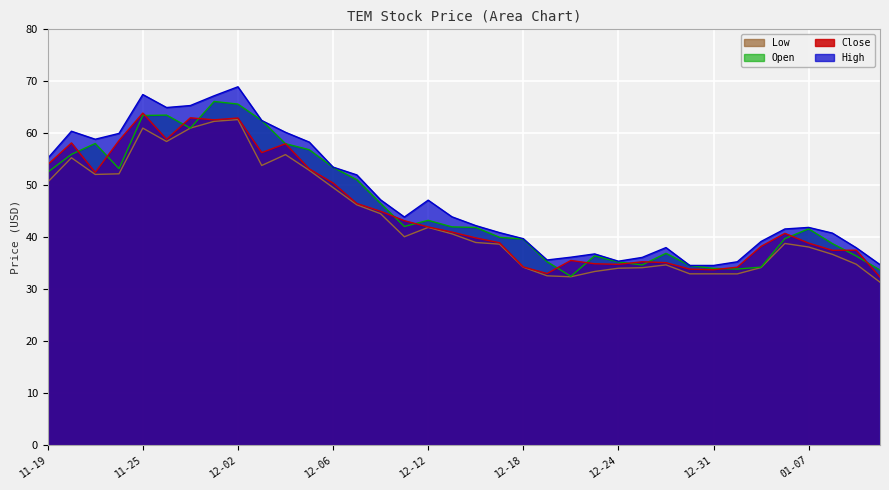

Read the Open value at 12-06.

53.5